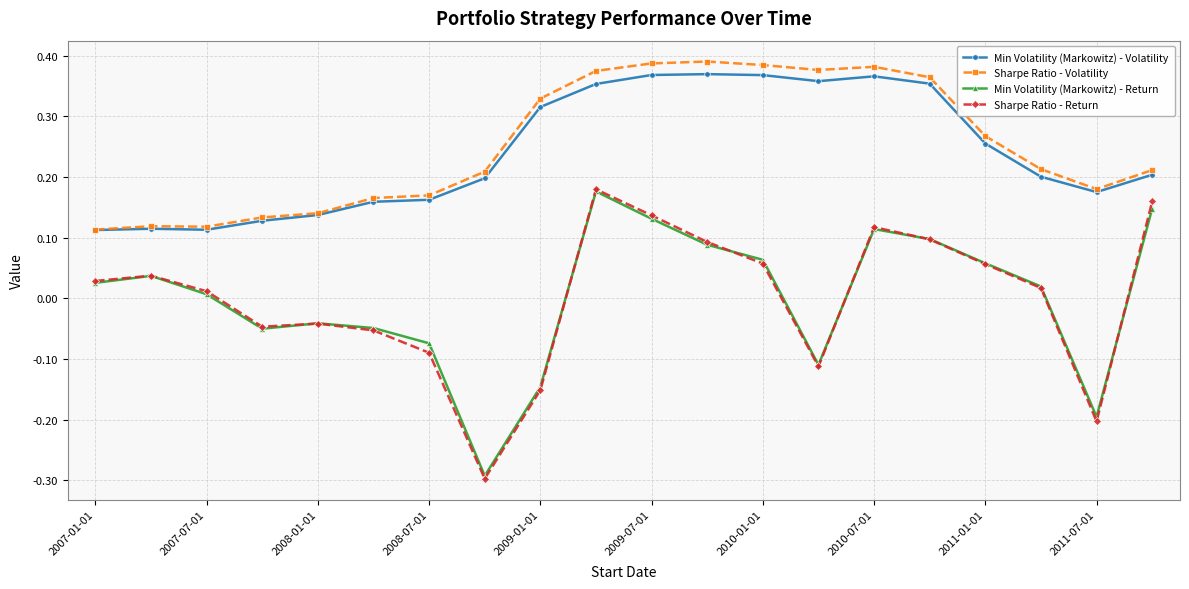

Which series has the largest range (max minus min)?

Sharpe Ratio - Return